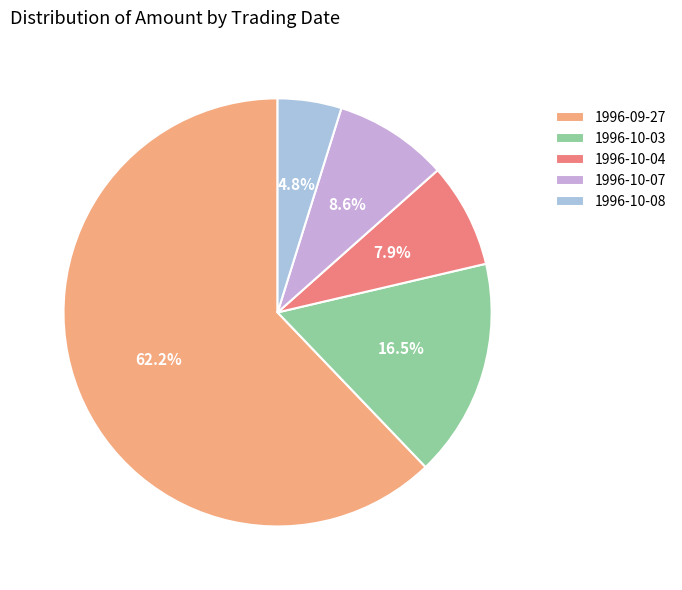

How many slices are in this pie chart?

5